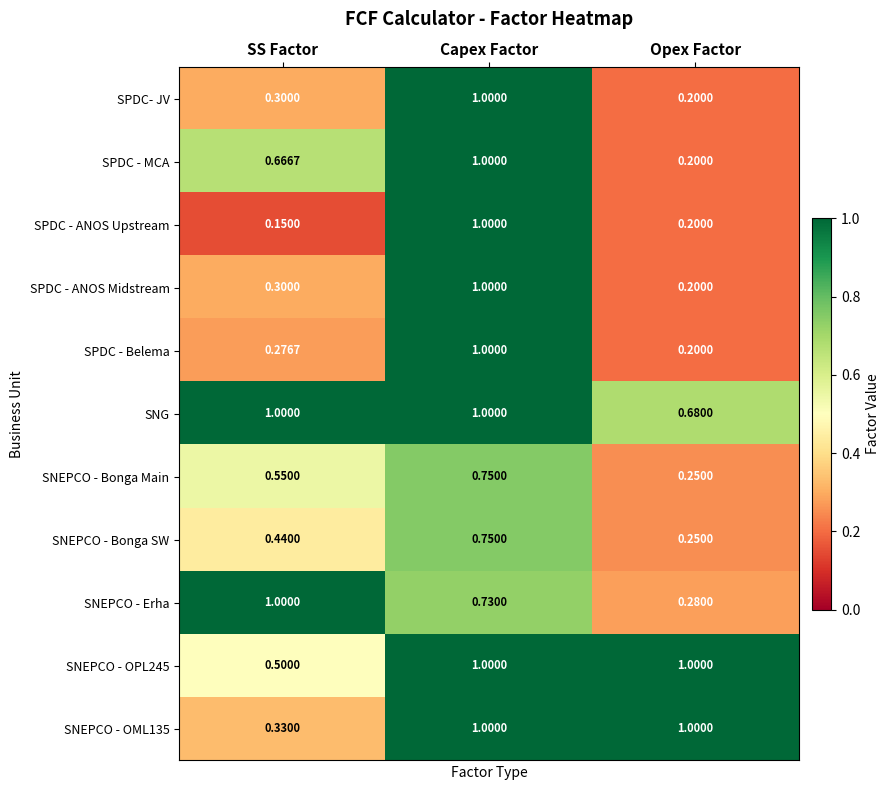

List the labels in order of SPDC- JV value, largest first.

Capex Factor, SS Factor, Opex Factor